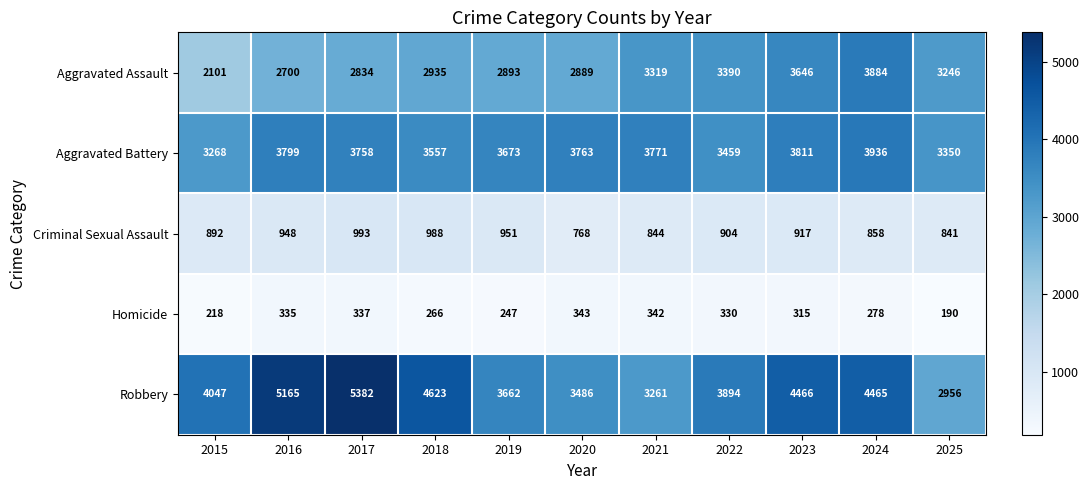

Which series changed the most between 2019 and 2023?

Robbery